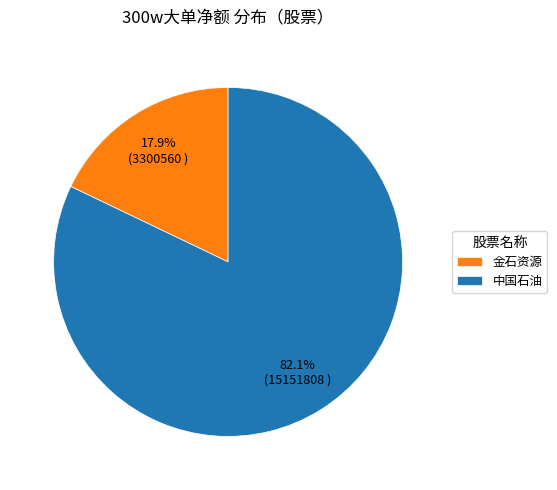

Count the number of slices in the pie.

2